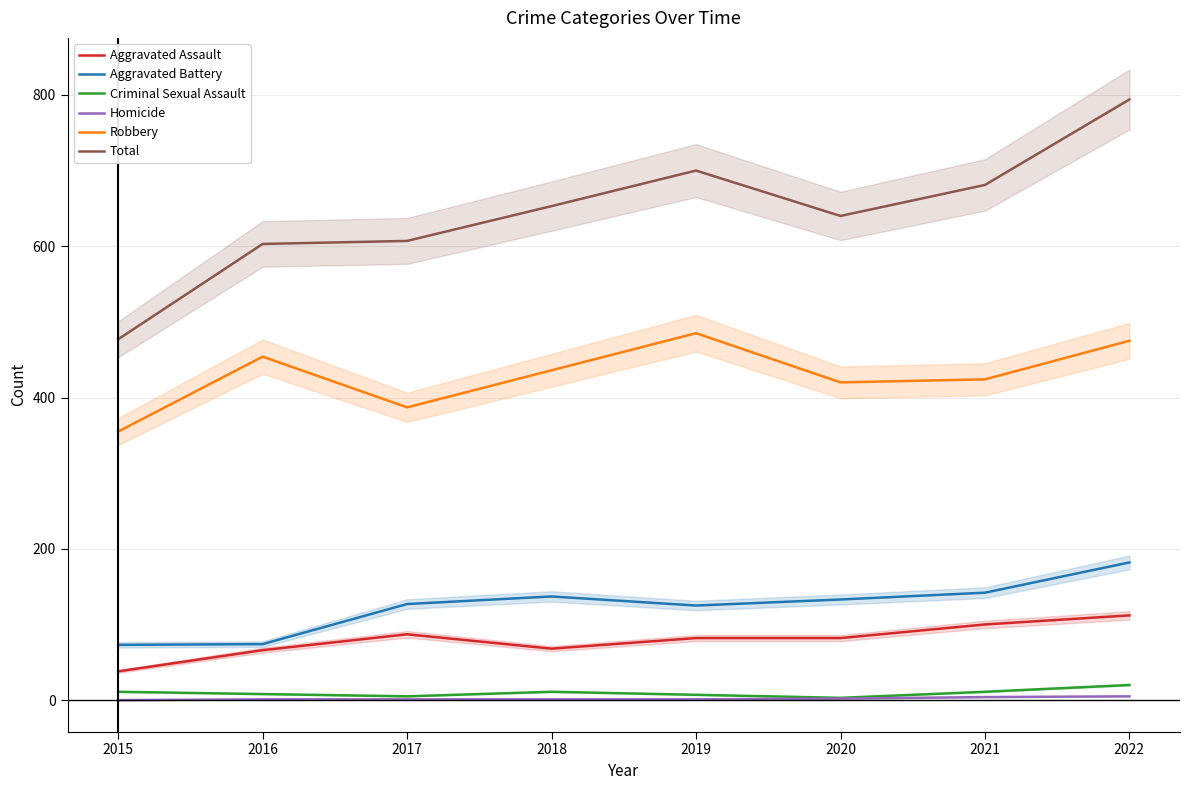

The value of Aggravated Battery at 2020 is 133. True or false?

True